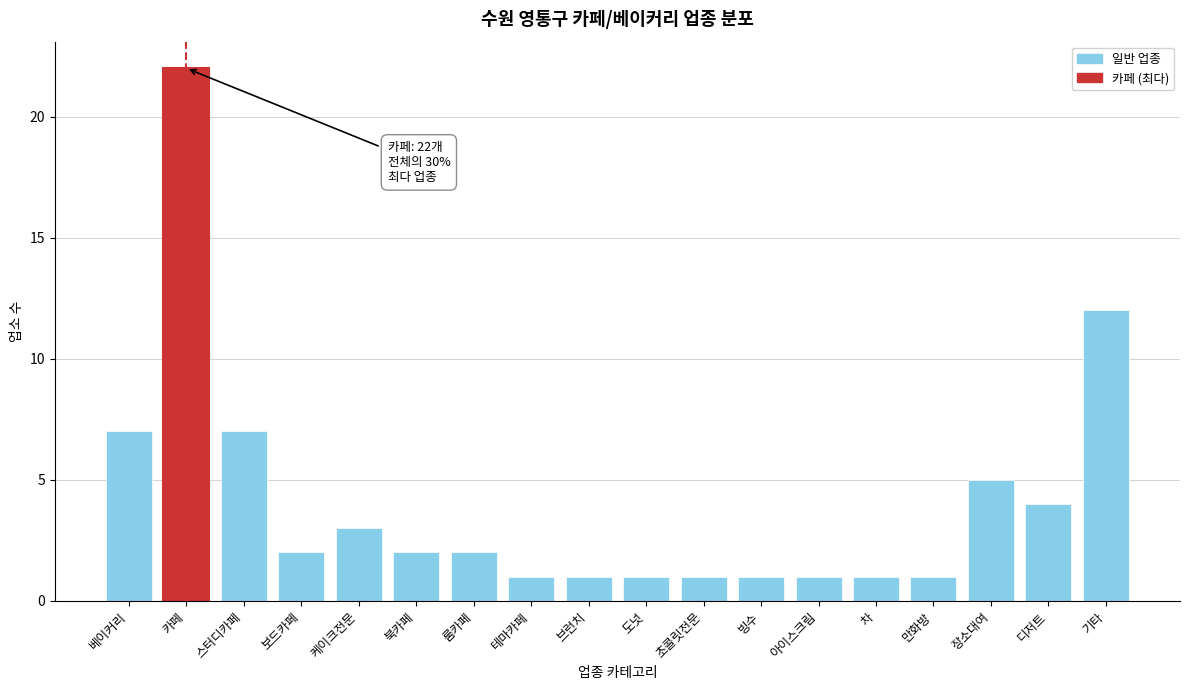

Reading right to left, list all the values displayed in this chart.

기타=12	디저트=4	장소대여=5	만화방=1	차=1	아이스크림=1	빙수=1	초콜릿전문=1	도넛=1	브런치=1	테마카페=1	룸카페=2	북카페=2	케이크전문=3	보드카페=2	스터디카페=7	카페=22	베이커리=7